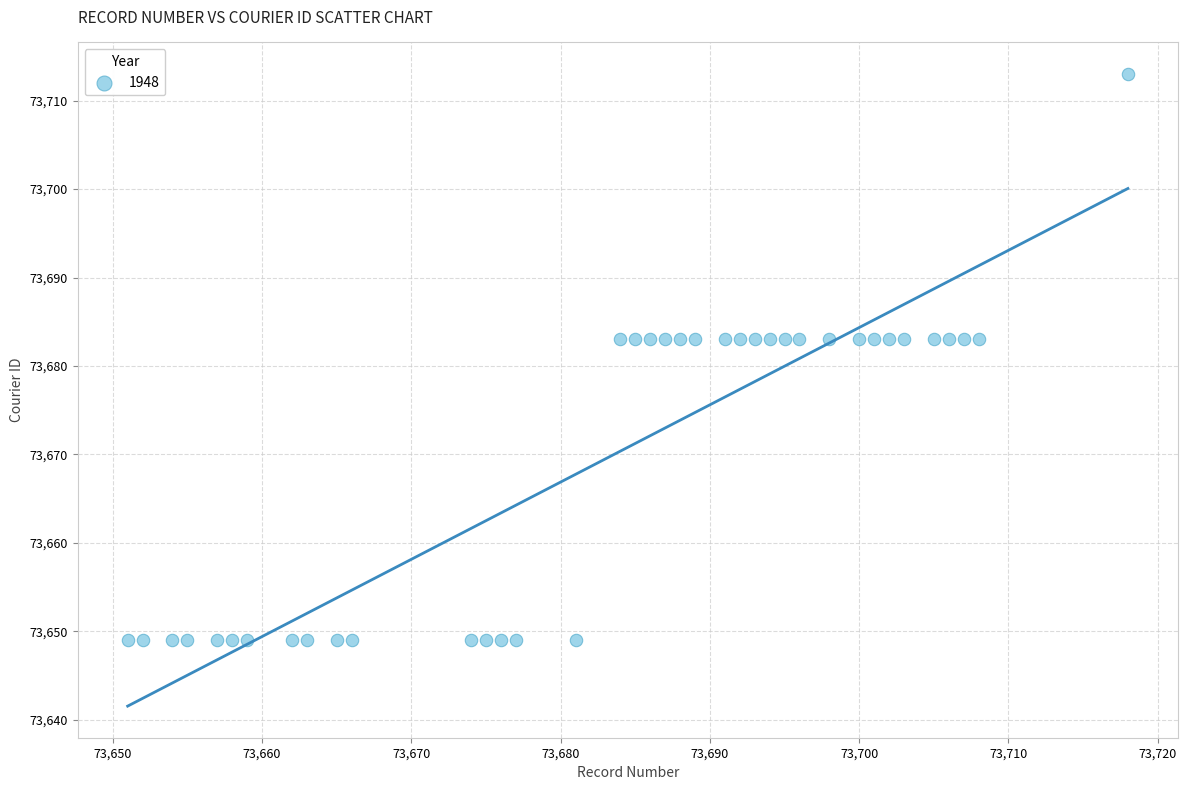

What is the range of Y values (max minus min)?

64